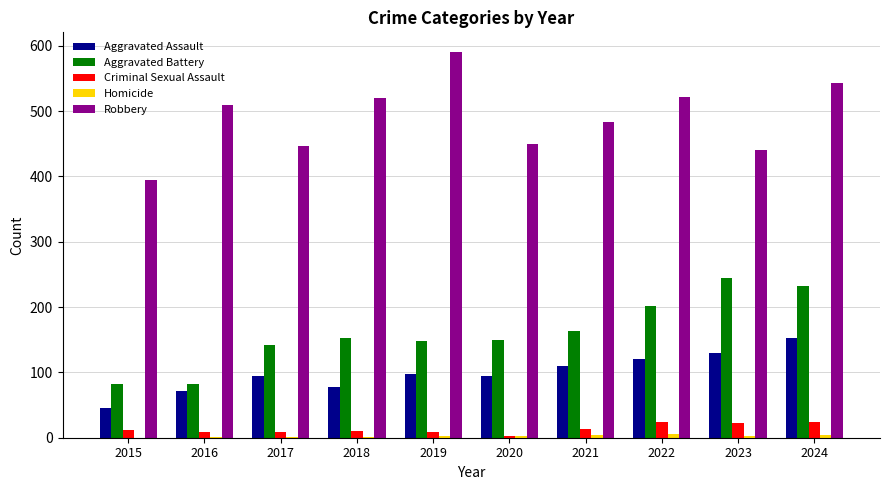

What is the total value across all series at 2021?

775